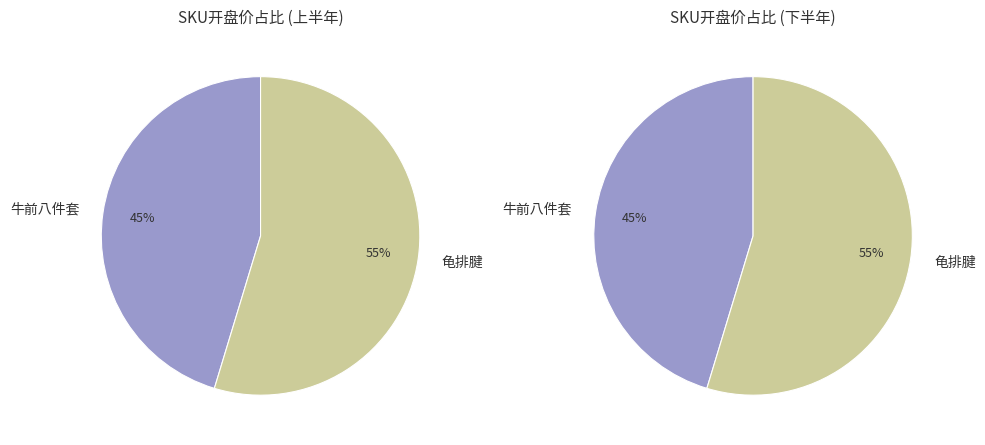

Approximately how many times larger is the value at 牛前八件套 compared to 龟排腱?

0.8